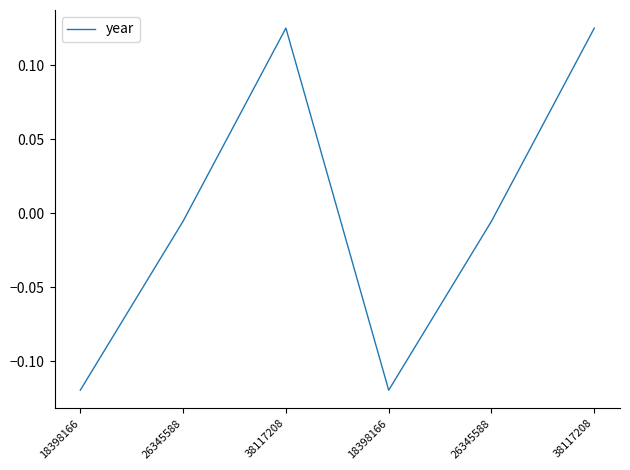

At which category does the data reach its first local valley?

18398166